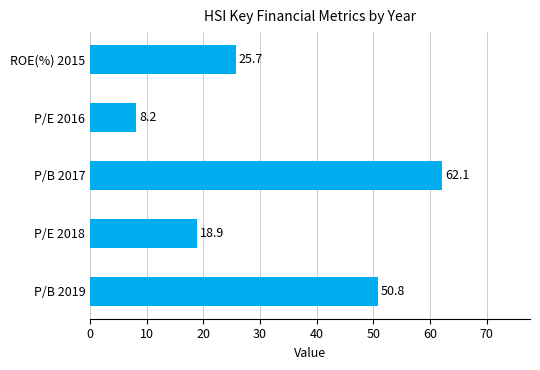

Reading top to bottom, transcribe all the data shown in this chart.

25.7	8.2	62.1	18.9	50.8